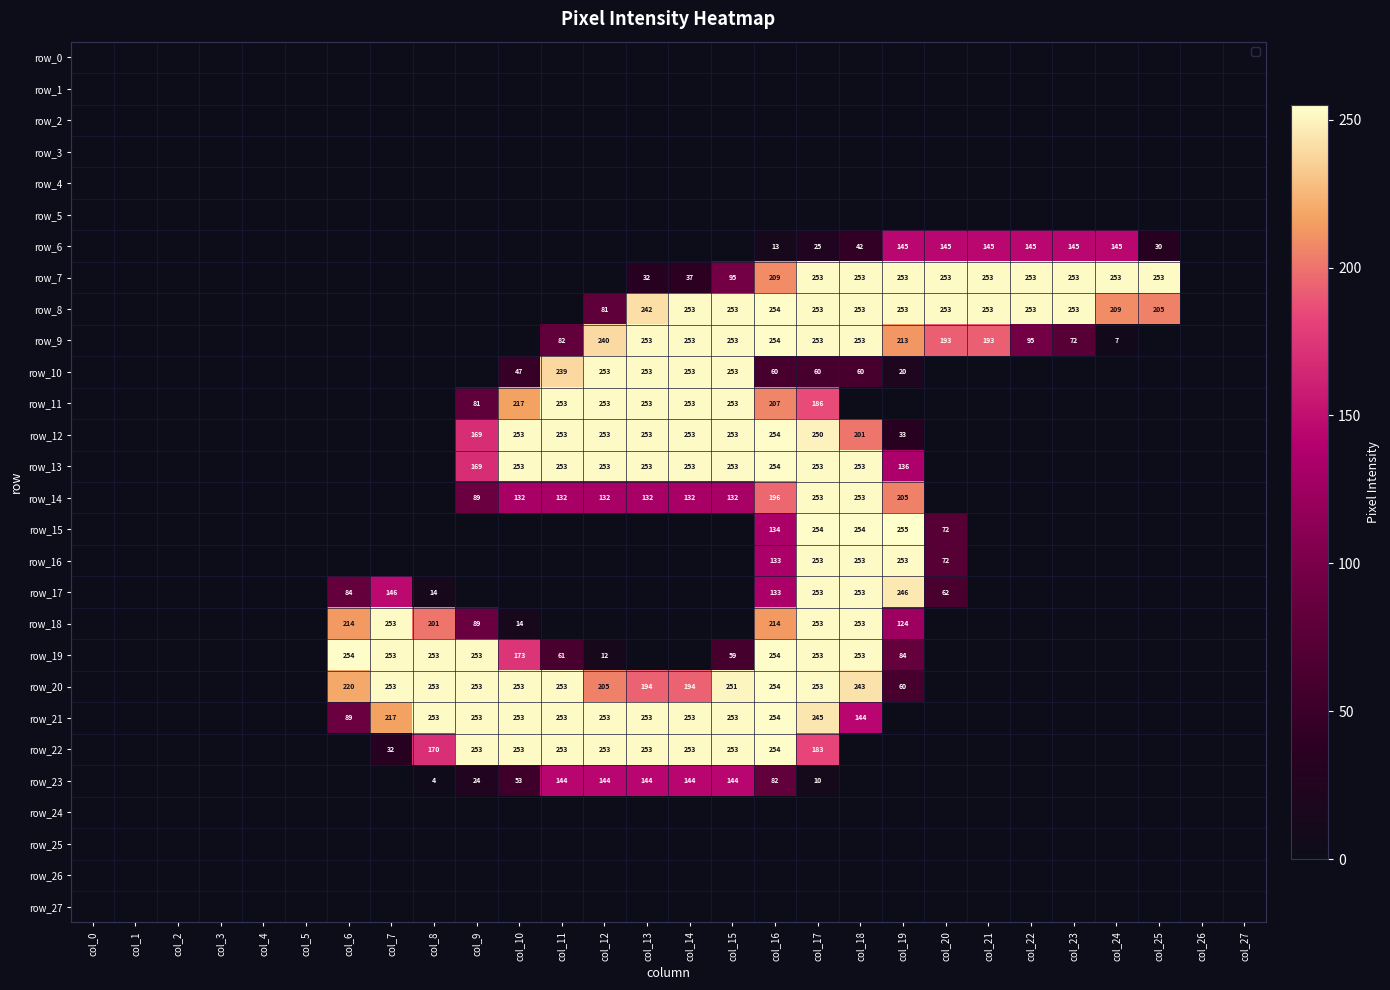

Reading right to left, extract all data points from this chart.

row_0: 0	0	0	0	0	0	0	0	0	0	0	0	0	0	0	0	0	0	0	0	0	0	0	0	0	0	0	0
row_1: 0	0	0	0	0	0	0	0	0	0	0	0	0	0	0	0	0	0	0	0	0	0	0	0	0	0	0	0
row_2: 0	0	0	0	0	0	0	0	0	0	0	0	0	0	0	0	0	0	0	0	0	0	0	0	0	0	0	0
row_3: 0	0	0	0	0	0	0	0	0	0	0	0	0	0	0	0	0	0	0	0	0	0	0	0	0	0	0	0
row_4: 0	0	0	0	0	0	0	0	0	0	0	0	0	0	0	0	0	0	0	0	0	0	0	0	0	0	0	0
row_5: 0	0	0	0	0	0	0	0	0	0	0	0	0	0	0	0	0	0	0	0	0	0	0	0	0	0	0	0
row_6: 0	0	30	145	145	145	145	145	145	42	25	13	0	0	0	0	0	0	0	0	0	0	0	0	0	0	0	0
row_7: 0	0	253	253	253	253	253	253	253	253	253	209	95	37	32	0	0	0	0	0	0	0	0	0	0	0	0	0
row_8: 0	0	205	209	253	253	253	253	253	253	253	254	253	253	242	81	0	0	0	0	0	0	0	0	0	0	0	0
row_9: 0	0	0	7	72	95	193	193	213	253	253	254	253	253	253	240	82	0	0	0	0	0	0	0	0	0	0	0
row_10: 0	0	0	0	0	0	0	0	20	60	60	60	253	253	253	253	239	47	0	0	0	0	0	0	0	0	0	0
row_11: 0	0	0	0	0	0	0	0	0	0	186	207	253	253	253	253	253	217	81	0	0	0	0	0	0	0	0	0
row_12: 0	0	0	0	0	0	0	0	33	201	250	254	253	253	253	253	253	253	169	0	0	0	0	0	0	0	0	0
row_13: 0	0	0	0	0	0	0	0	136	253	253	254	253	253	253	253	253	253	169	0	0	0	0	0	0	0	0	0
row_14: 0	0	0	0	0	0	0	0	205	253	253	196	132	132	132	132	132	132	89	0	0	0	0	0	0	0	0	0
row_15: 0	0	0	0	0	0	0	72	255	254	254	134	0	0	0	0	0	0	0	0	0	0	0	0	0	0	0	0
row_16: 0	0	0	0	0	0	0	72	253	253	253	133	0	0	0	0	0	0	0	0	0	0	0	0	0	0	0	0
row_17: 0	0	0	0	0	0	0	62	246	253	253	133	0	0	0	0	0	0	0	14	146	84	0	0	0	0	0	0
row_18: 0	0	0	0	0	0	0	0	124	253	253	214	0	0	0	0	0	14	89	201	253	214	0	0	0	0	0	0
row_19: 0	0	0	0	0	0	0	0	84	253	253	254	59	0	0	12	61	173	253	253	253	254	0	0	0	0	0	0
row_20: 0	0	0	0	0	0	0	0	60	243	253	254	251	194	194	205	253	253	253	253	253	220	0	0	0	0	0	0
row_21: 0	0	0	0	0	0	0	0	0	144	245	254	253	253	253	253	253	253	253	253	217	89	0	0	0	0	0	0
row_22: 0	0	0	0	0	0	0	0	0	0	183	254	253	253	253	253	253	253	253	170	32	0	0	0	0	0	0	0
row_23: 0	0	0	0	0	0	0	0	0	0	10	82	144	144	144	144	144	53	24	4	0	0	0	0	0	0	0	0
row_24: 0	0	0	0	0	0	0	0	0	0	0	0	0	0	0	0	0	0	0	0	0	0	0	0	0	0	0	0
row_25: 0	0	0	0	0	0	0	0	0	0	0	0	0	0	0	0	0	0	0	0	0	0	0	0	0	0	0	0
row_26: 0	0	0	0	0	0	0	0	0	0	0	0	0	0	0	0	0	0	0	0	0	0	0	0	0	0	0	0
row_27: 0	0	0	0	0	0	0	0	0	0	0	0	0	0	0	0	0	0	0	0	0	0	0	0	0	0	0	0